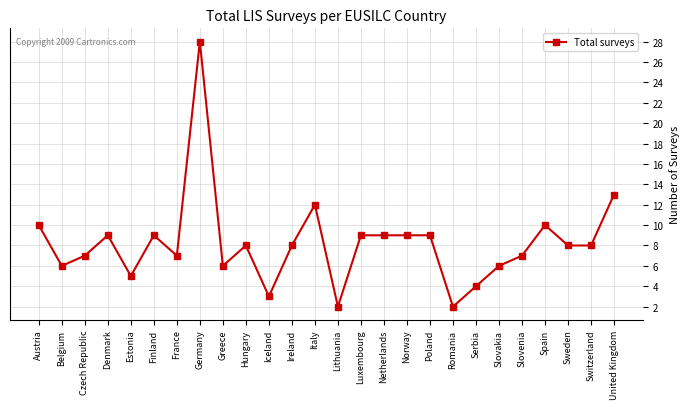

Reading left to right, list all the values displayed in this chart.

10	6	7	9	5	9	7	28	6	8	3	8	12	2	9	9	9	9	2	4	6	7	10	8	8	13